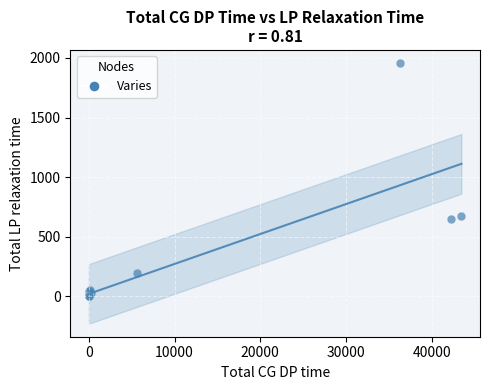

What Y value in the scatter plot is closest to 978?

674.3